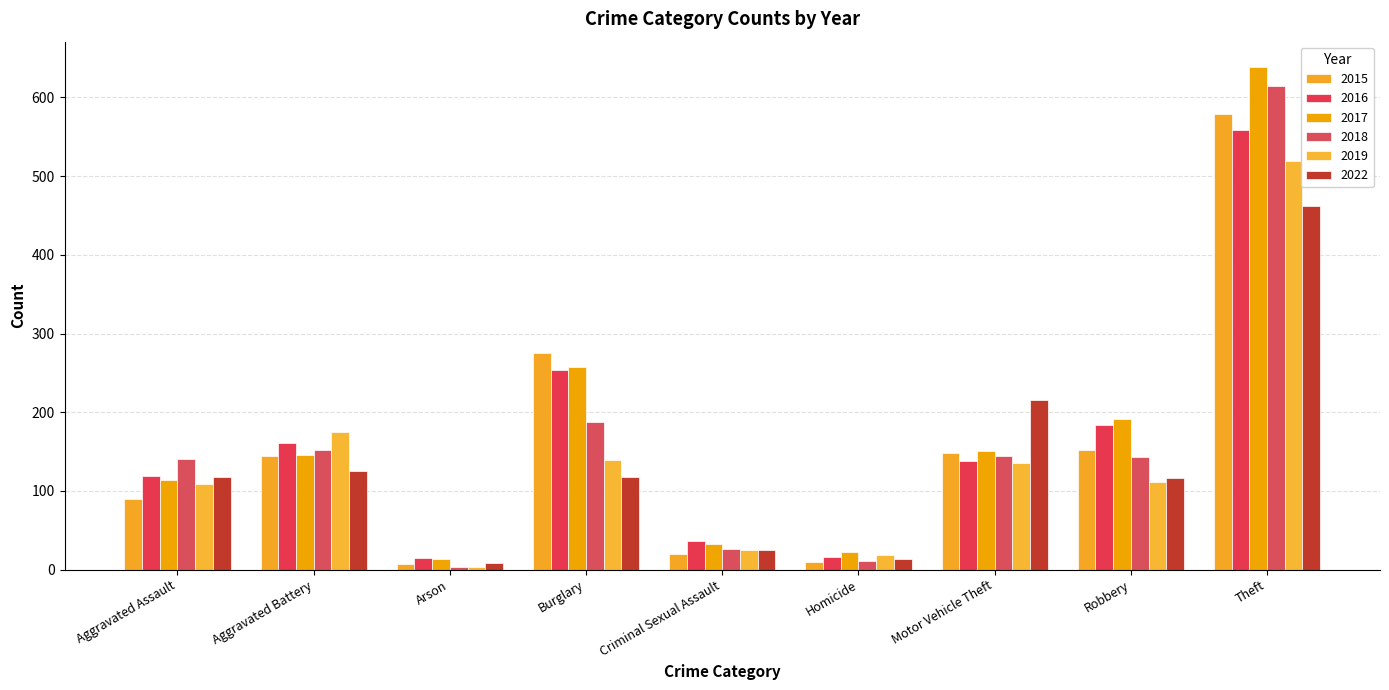

What position from the left is Burglary?

4